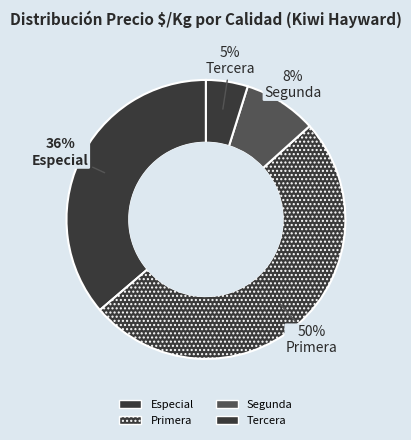

Count the number of slices in the pie.

4